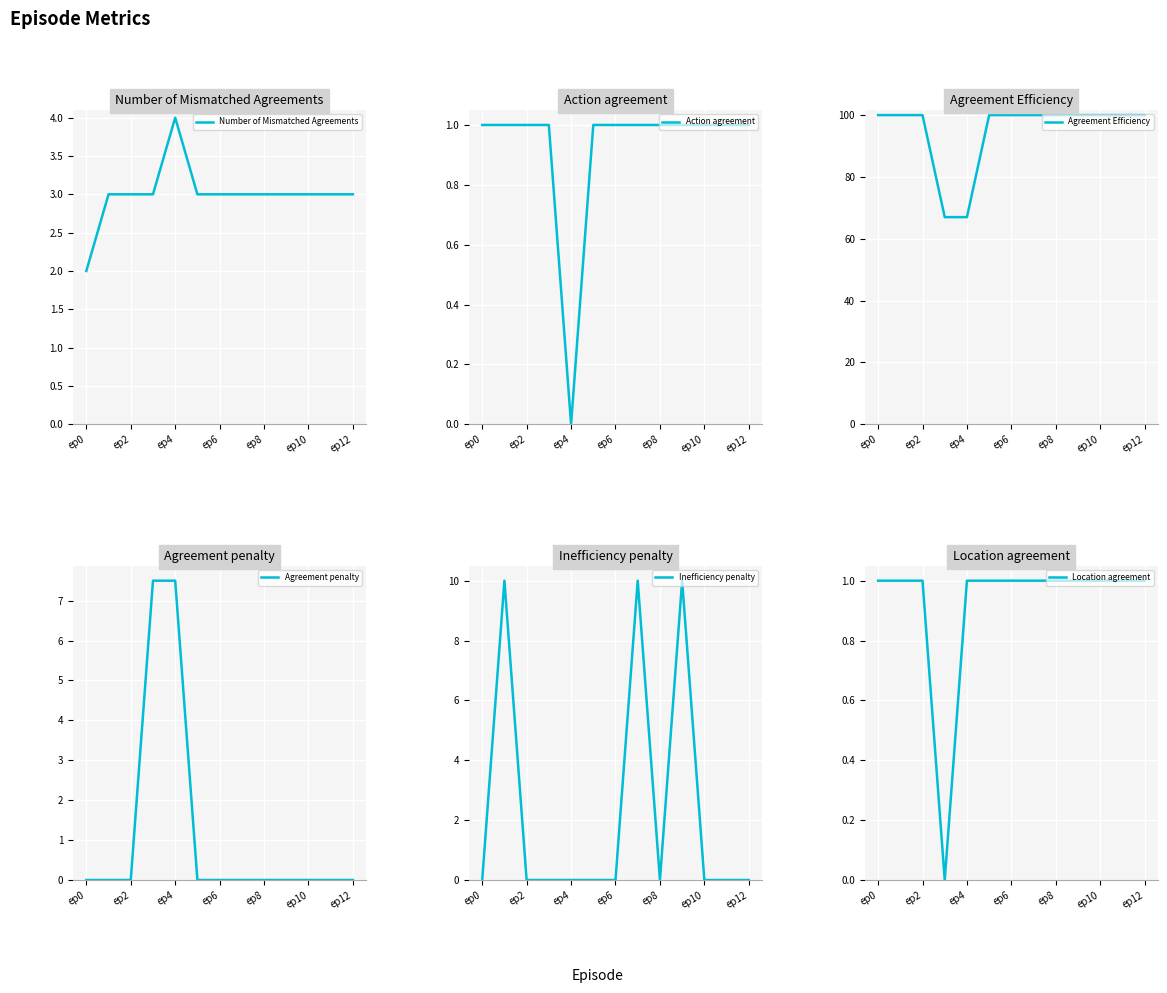

What is the total value across all series at 11?

105.0